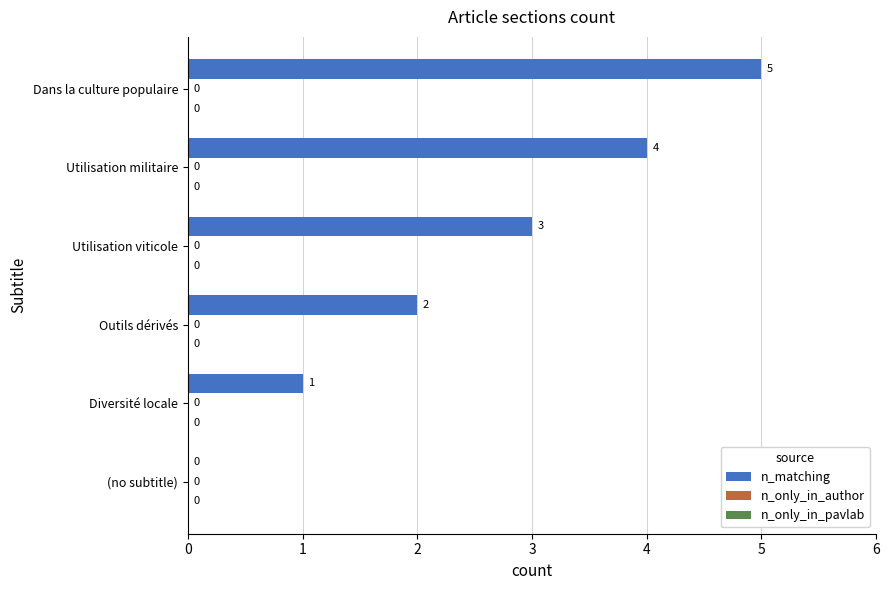

Where is the data nearest to the value 2?

Outils dérivés